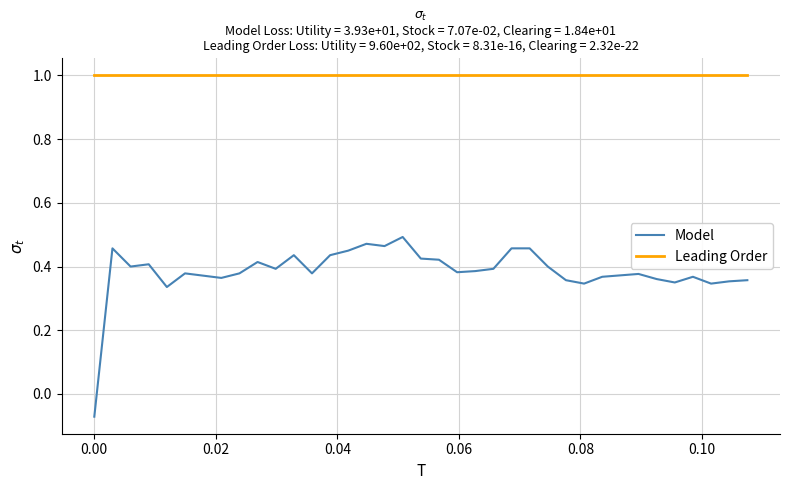

True or false: Model and Leading Order intersect in this chart.

False